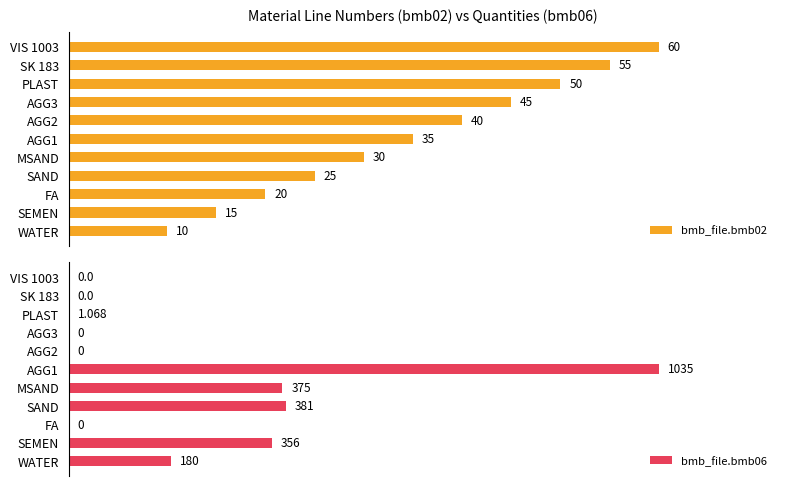

List the series in order of their peak value, lowest first.

bmb_file.bmb02, bmb_file.bmb06